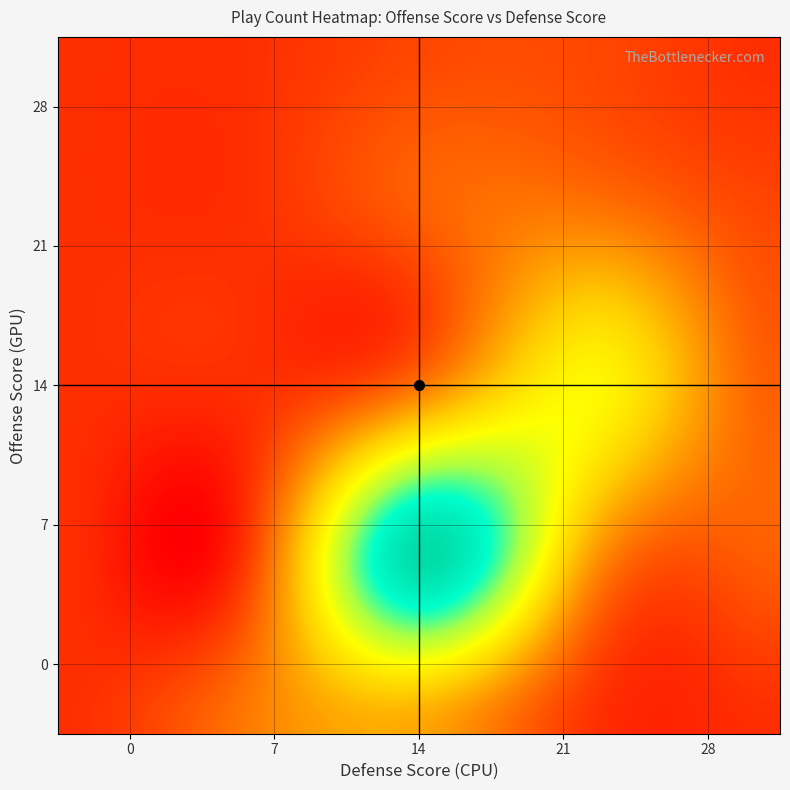

Reading left to right, transcribe all the data shown in this chart.

0_0=0	0_7=3	0_14=5	0_21=0	0_28=0	7_0=0	7_7=0	7_14=18	7_21=4	7_28=2	14_0=0	14_7=0	14_14=3	14_21=9	14_28=2	21_0=0	21_7=0	21_14=2	21_21=3	21_28=1	28_0=0	28_7=0	28_14=1	28_21=1	28_28=0